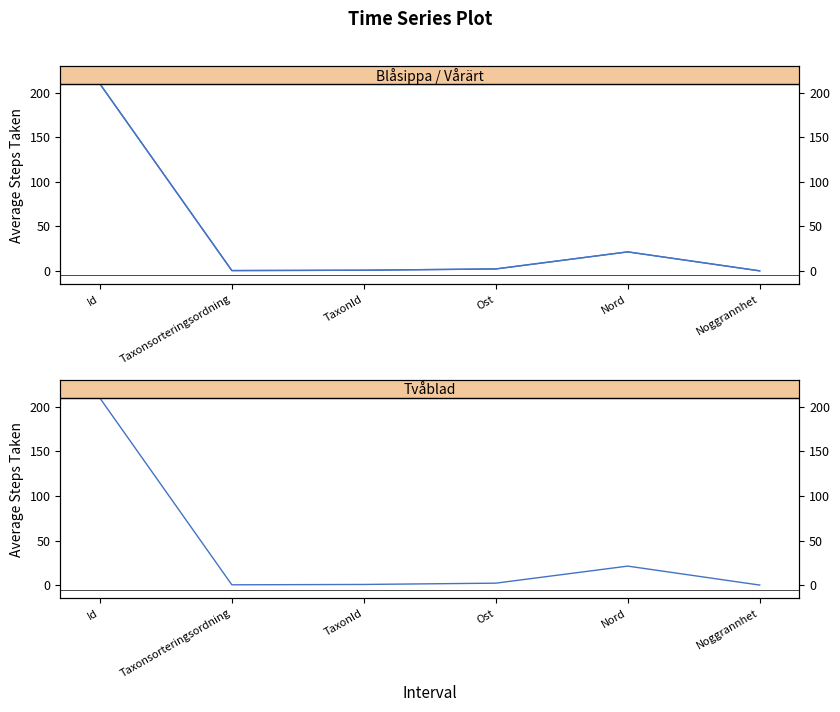

At which label does Tvåblad first exceed 2?

Id